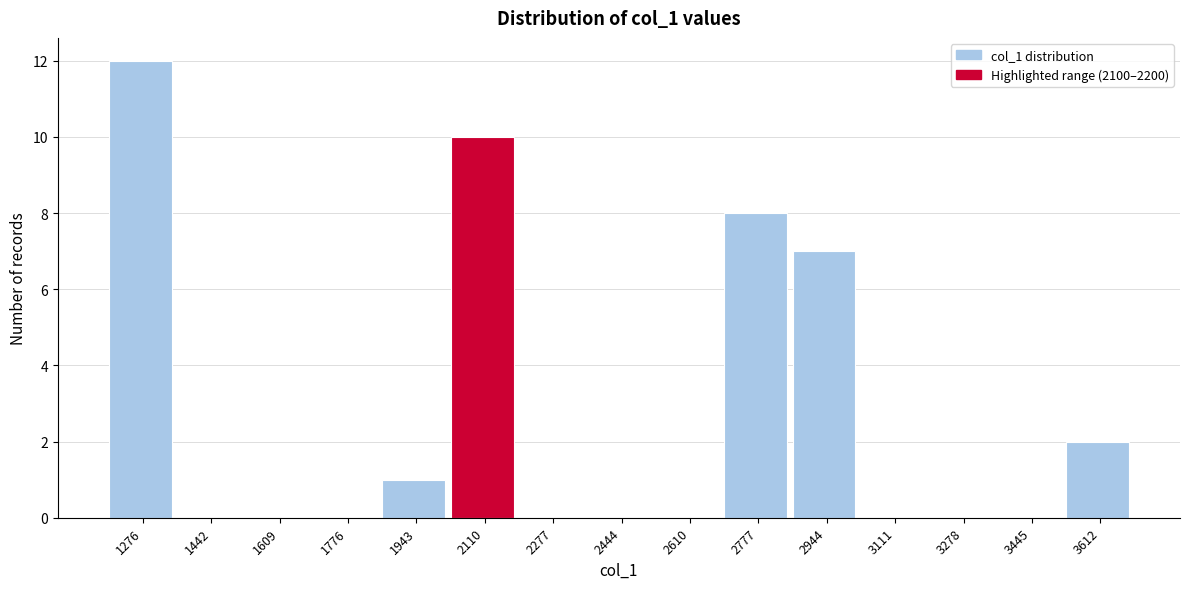

Reading left to right, extract all data points from this chart.

1276=12	1442=0	1609=0	1776=0	1943=1	2110=10	2277=0	2444=0	2610=0	2777=8	2944=7	3111=0	3278=0	3445=0	3612=2